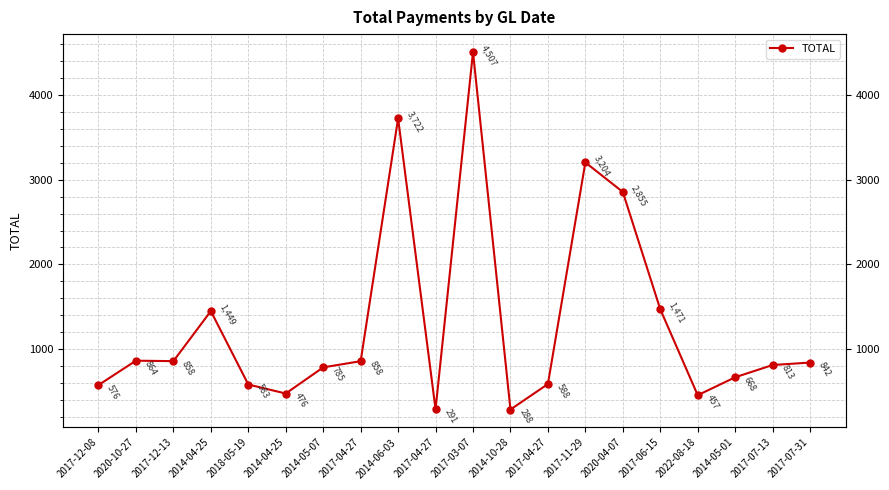

What is the label of the 19th point from the right?

2020-10-27